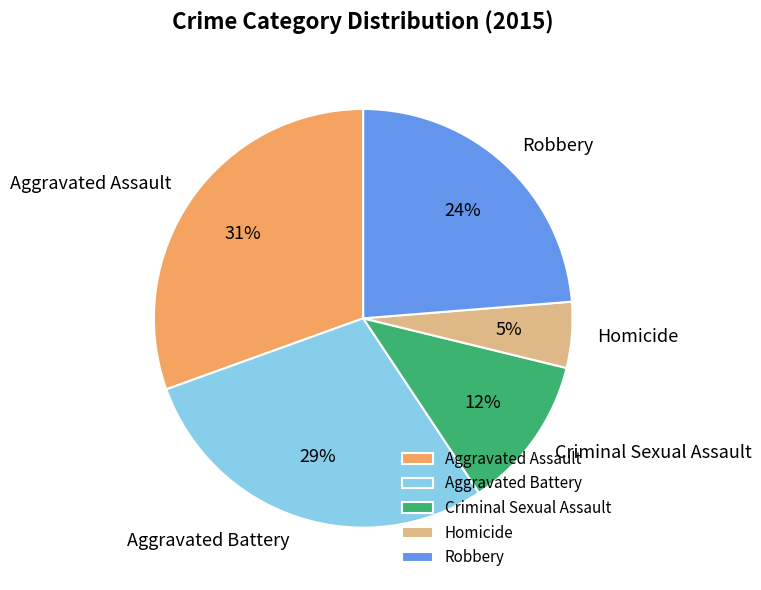

What percentage is the Criminal Sexual Assault slice, to the nearest percent?

12%